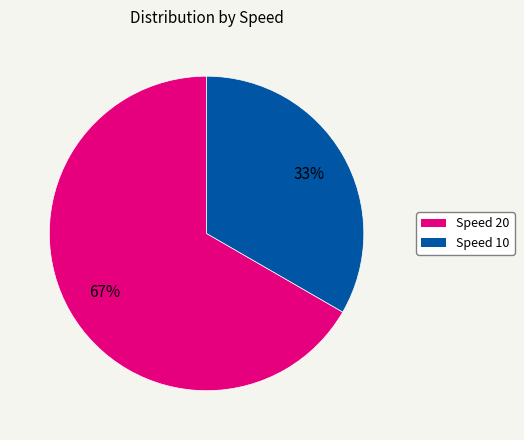

What is the ratio of the value at Speed 10 to the value at Speed 20?

0.5